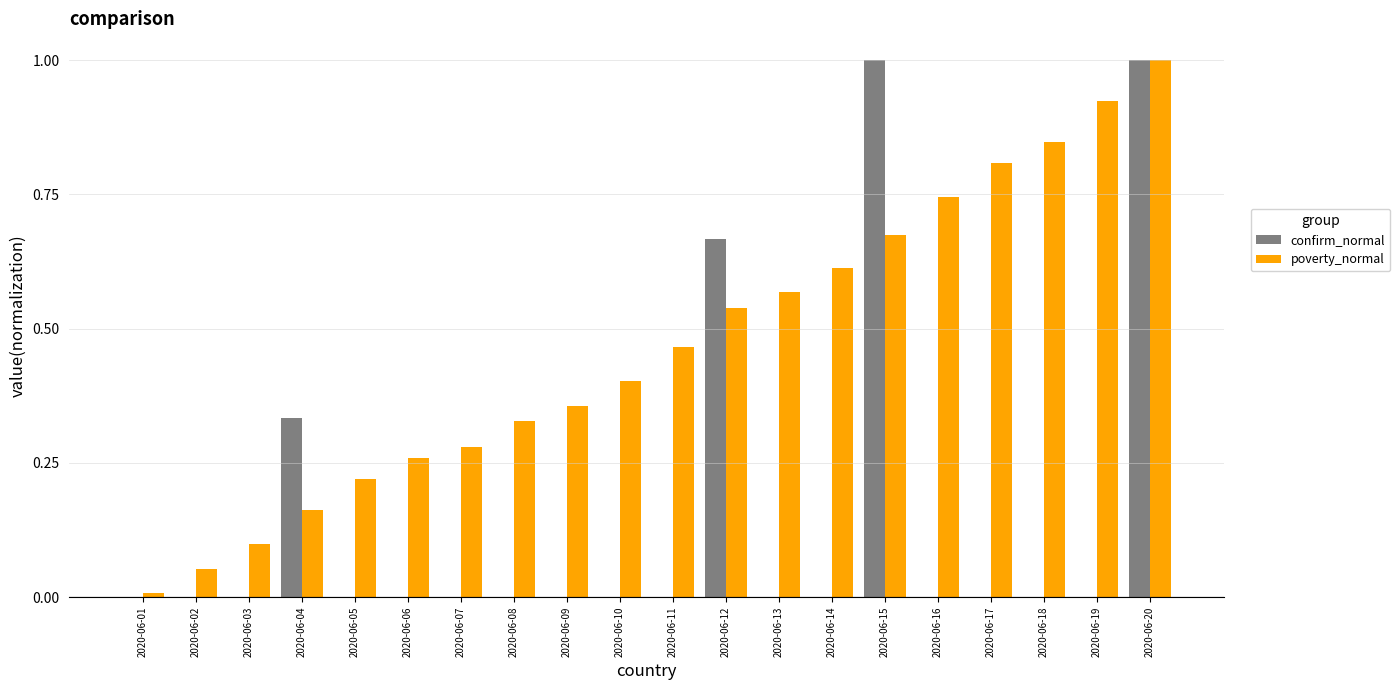

Between 2020-06-06 and 2020-06-13, which series saw the biggest shift?

poverty_normal